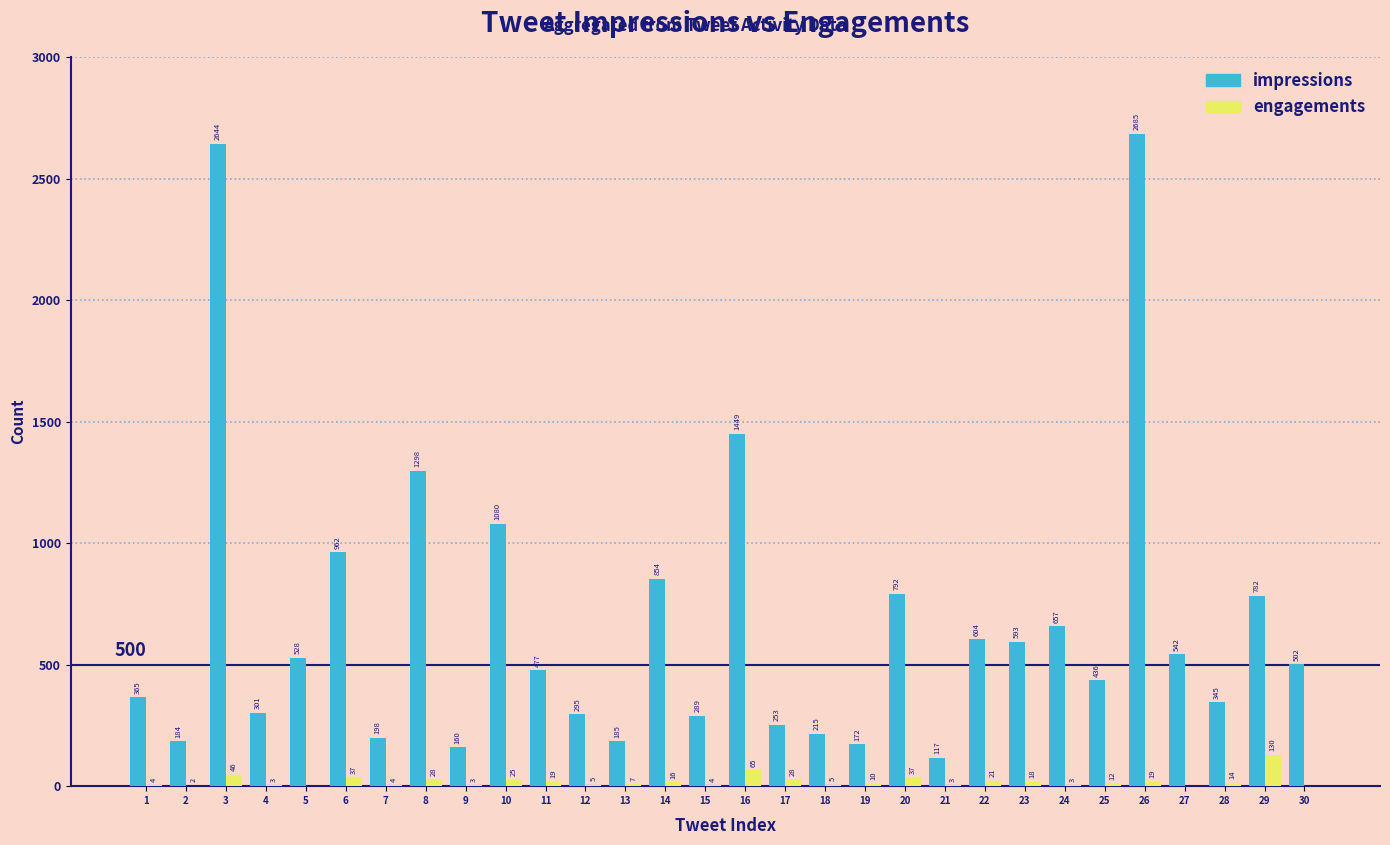

At which label does impressions first exceed 502?

3